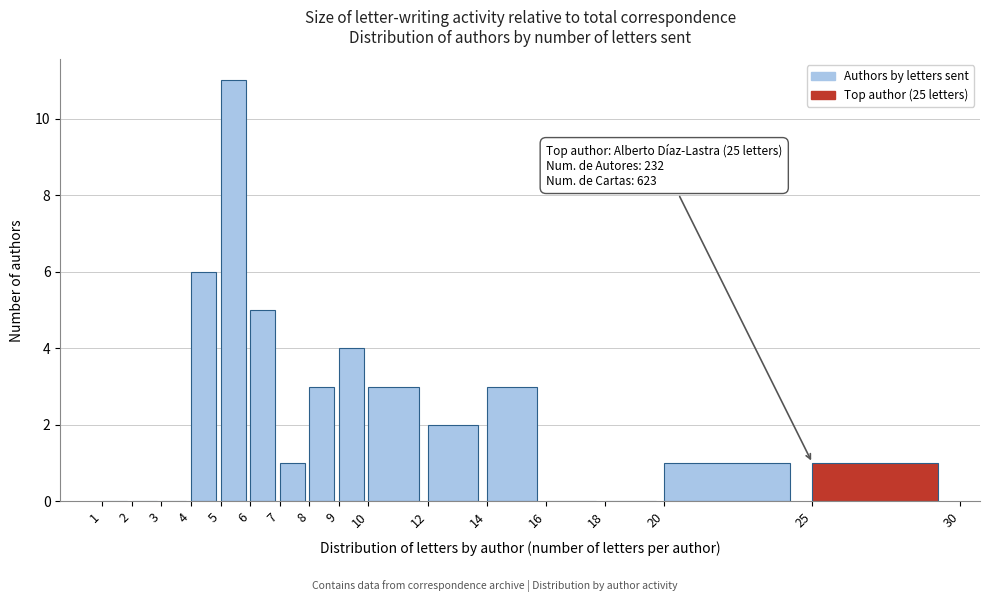

Which range on the x-axis has the tallest bar?

5 to 6